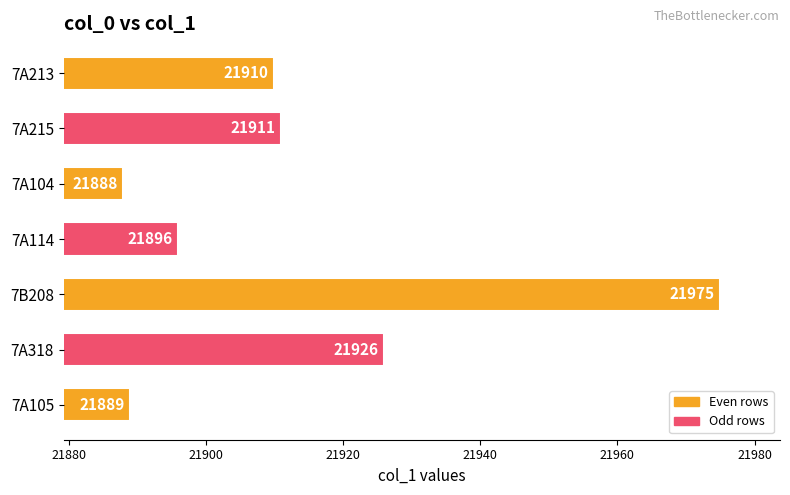

Reading top to bottom, extract all data points from this chart.

21910	21911	21888	21896	21975	21926	21889